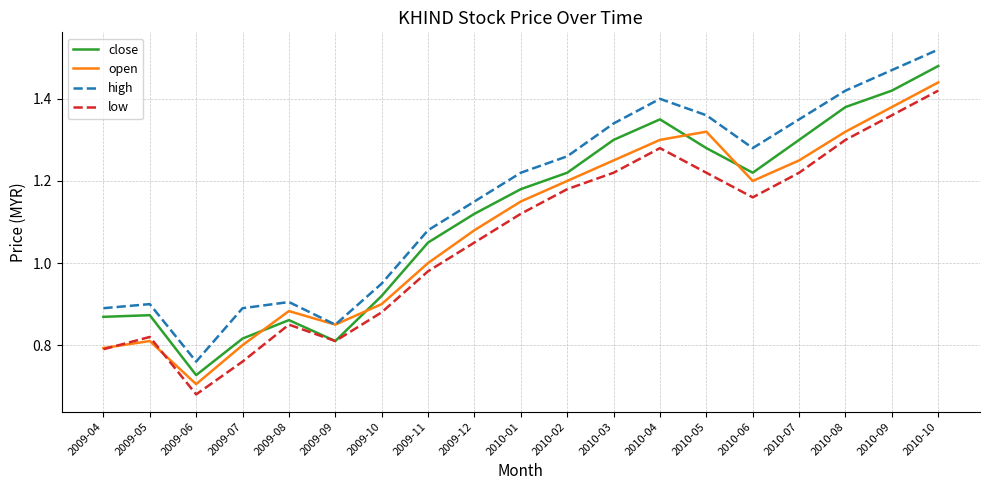

Between 2009-06 and 2009-08, which series saw the biggest shift?

open